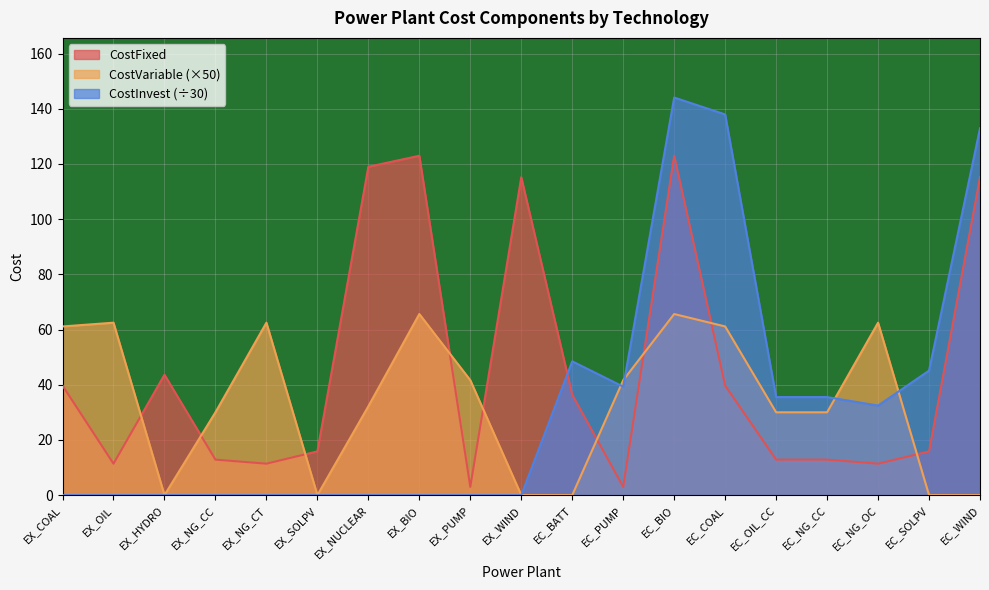

What is the difference between the highest and lowest values at EC_WIND?

132.9